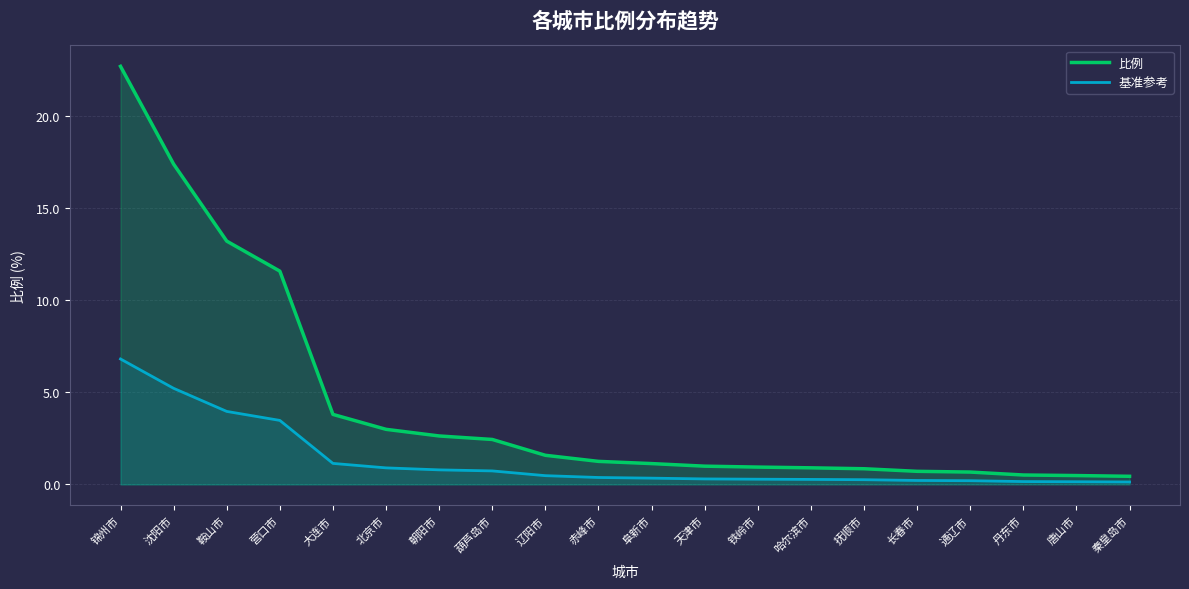

What is the maximum value for 基准参考?

6.8